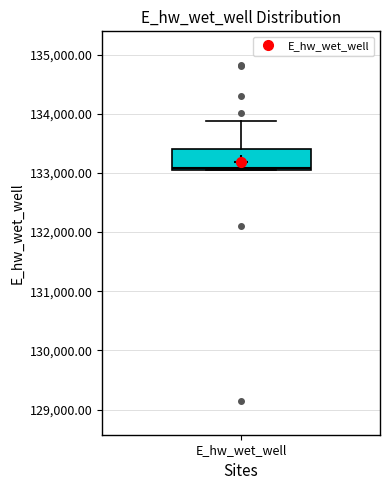

Transcribe this box plot: give where the median line is, the range the box spans, and where the two whiskers end, as read against the y-axis. The values are not printed on the chart, so give them approximately, as read against the axis.

median 133100 (just above the box's lower edge), box 133100 to 133400, whiskers 133100 to 133900